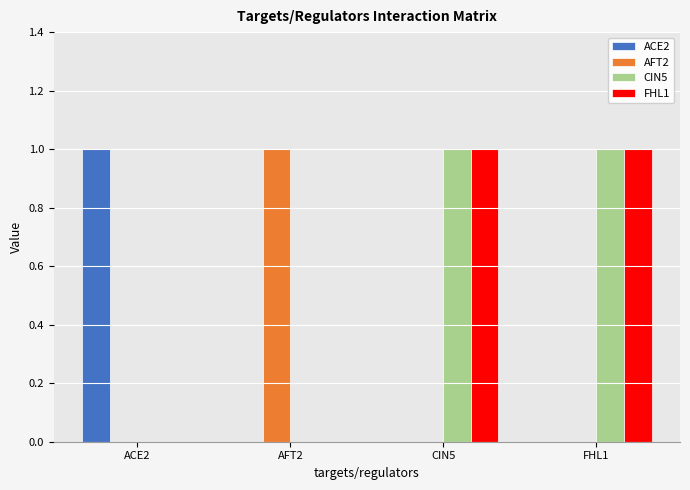

True or false: CIN5 has a value of 1 at FHL1.

True